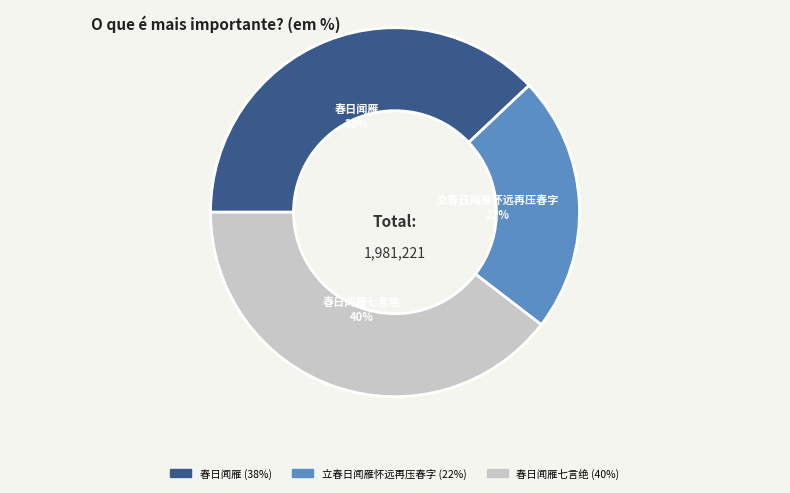

To the nearest percent, what is the average slice percentage?

33%